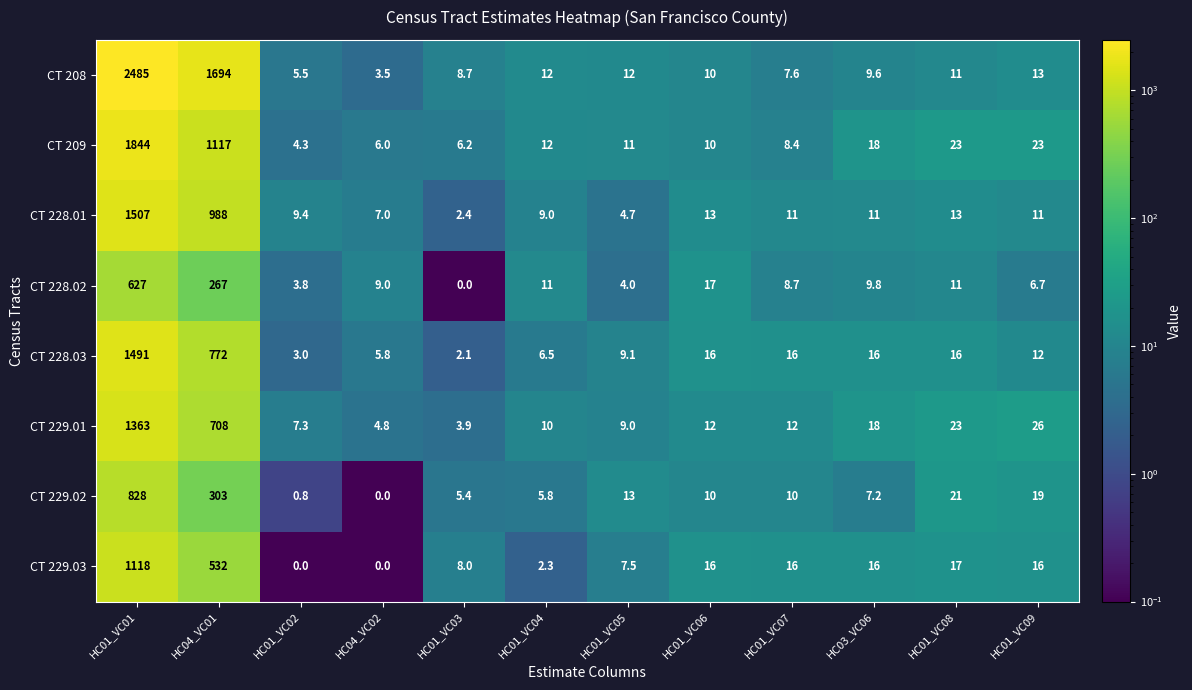

Which category has the highest value across all series?

HC01_VC01